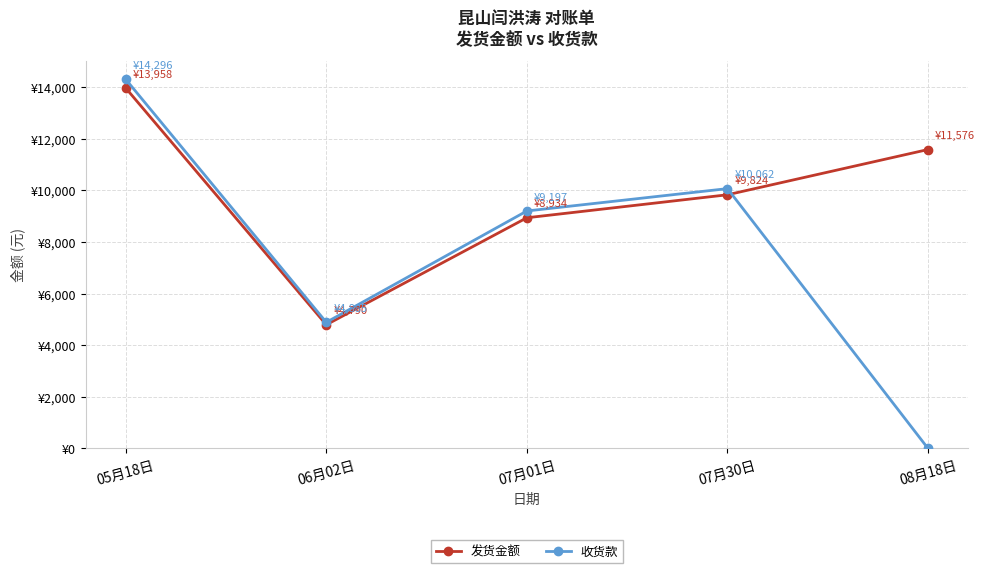

What is the label of the 2nd point from the left?

06月02日